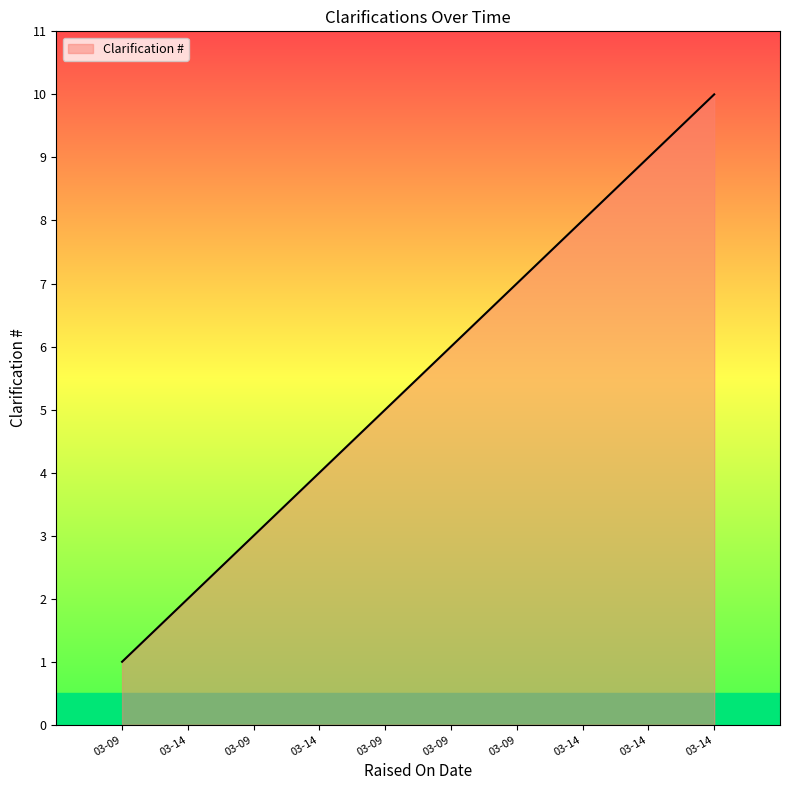

True or false: the data has more than 0 interior local peaks.

False